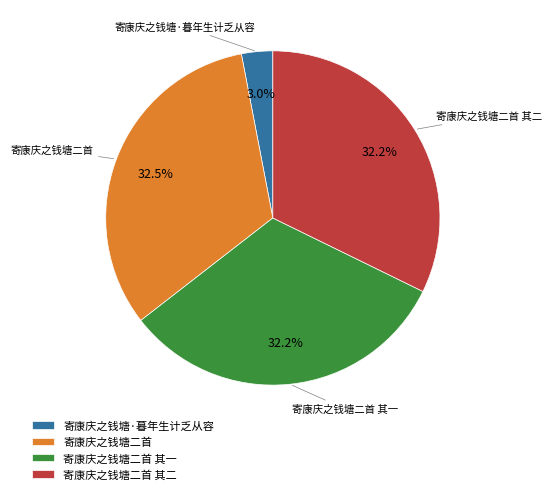

How many slices are in this pie chart?

4